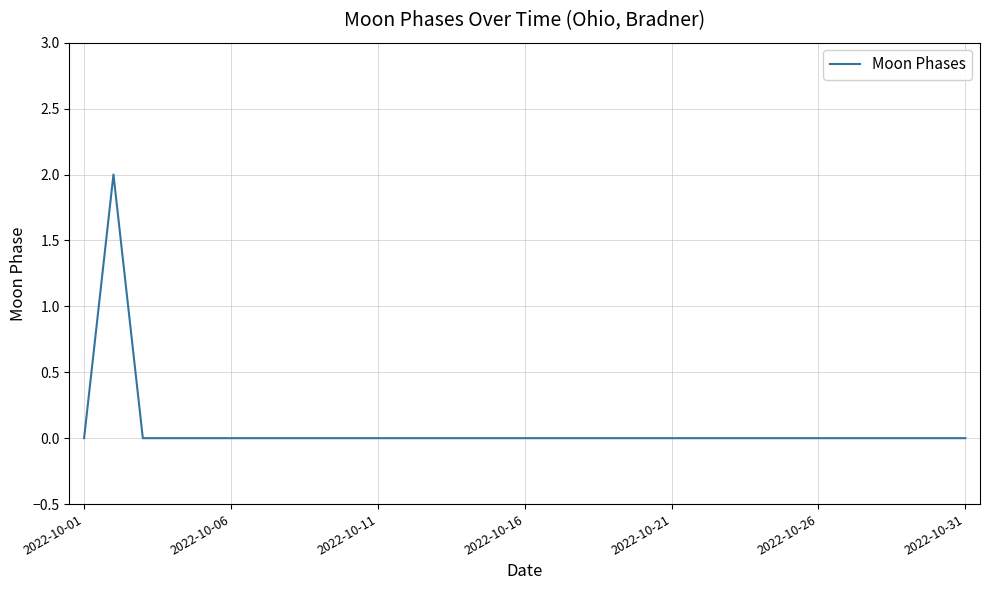

At which category does the chart reach its minimum across all series?

2022-10-01